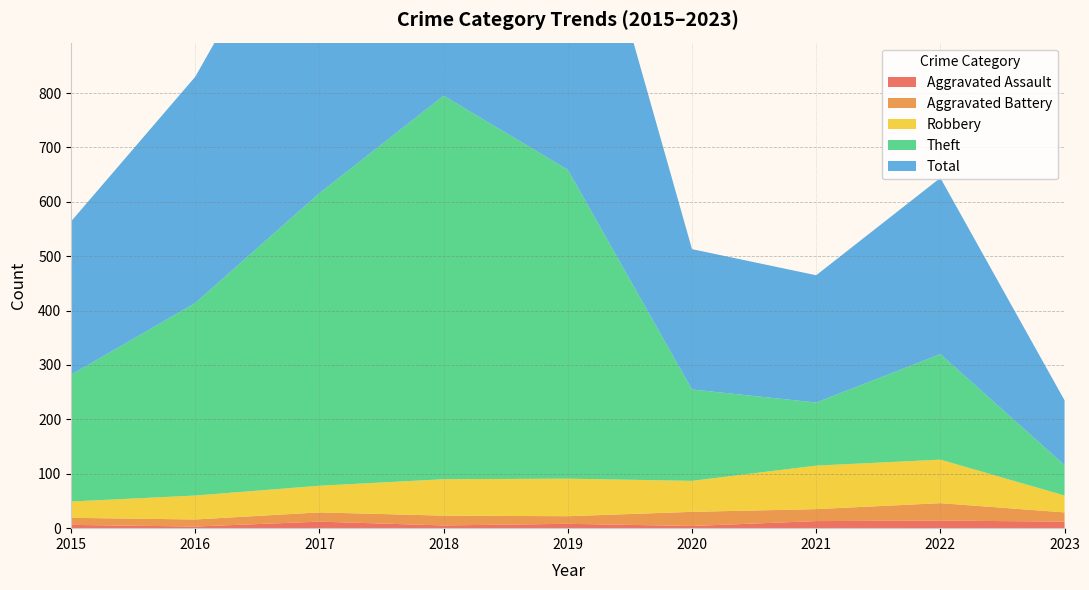

Reading right to left, extract all data points from this chart.

Aggravated Assault: 2023=12	2022=14	2021=13	2020=4	2019=8	2018=5	2017=12	2016=3	2015=6
Aggravated Battery: 2023=17	2022=32	2021=22	2020=26	2019=14	2018=18	2017=17	2016=13	2015=13
Robbery: 2023=31	2022=80	2021=80	2020=57	2019=69	2018=67	2017=49	2016=44	2015=30
Theft: 2023=56	2022=194	2021=116	2020=168	2019=568	2018=705	2017=538	2016=354	2015=233
Total: 2023=119	2022=324	2021=234	2020=258	2019=660	2018=797	2017=617	2016=416	2015=282